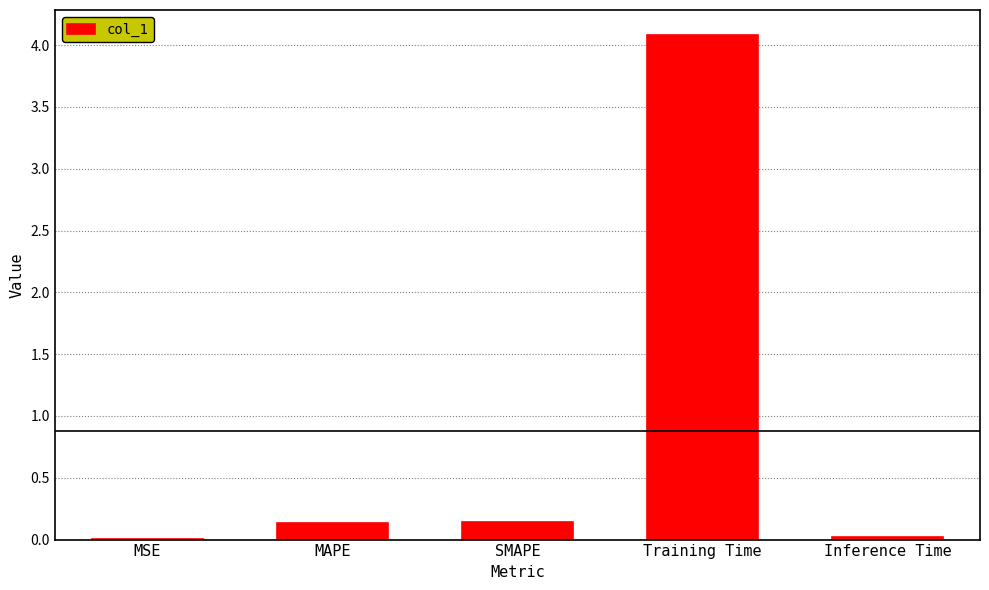

The value at Training Time is 4.1. True or false?

True